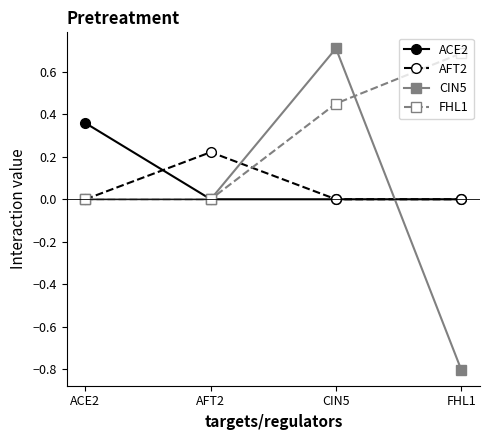

Which series changed the most between ACE2 and AFT2?

ACE2